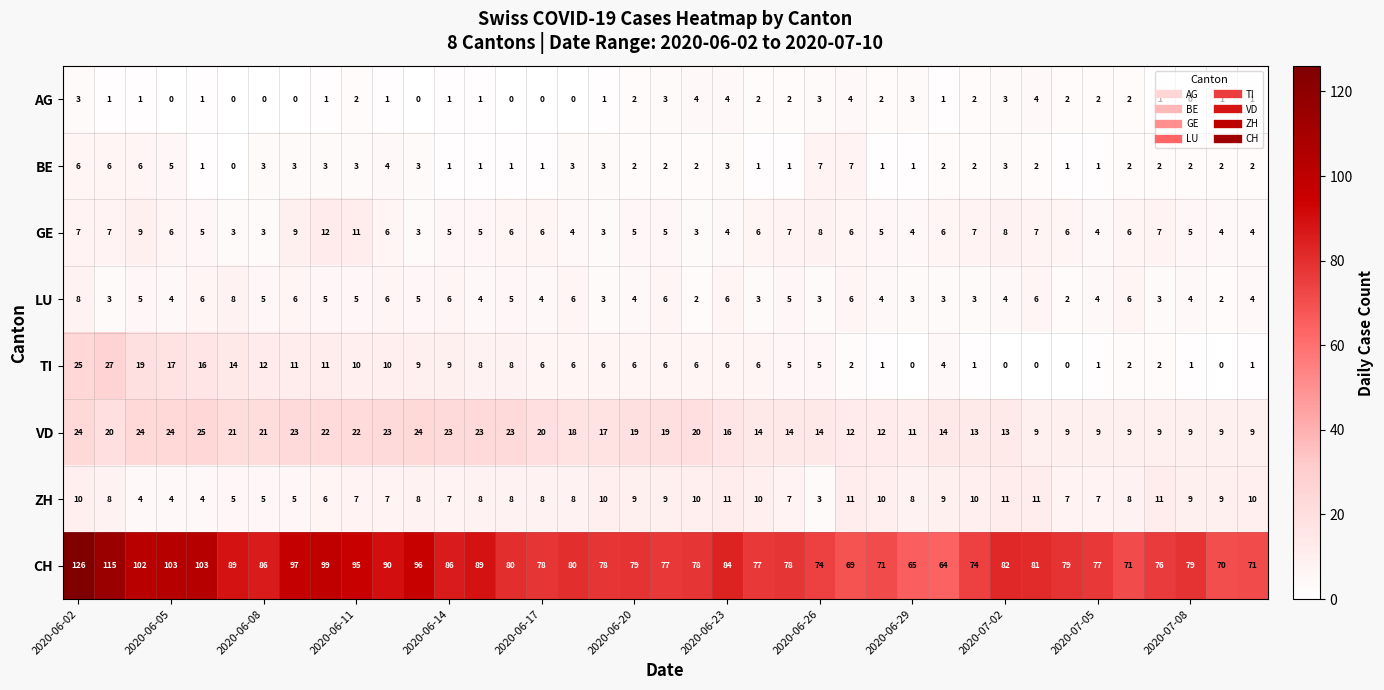

How many LU values are between 3 and 6?

34